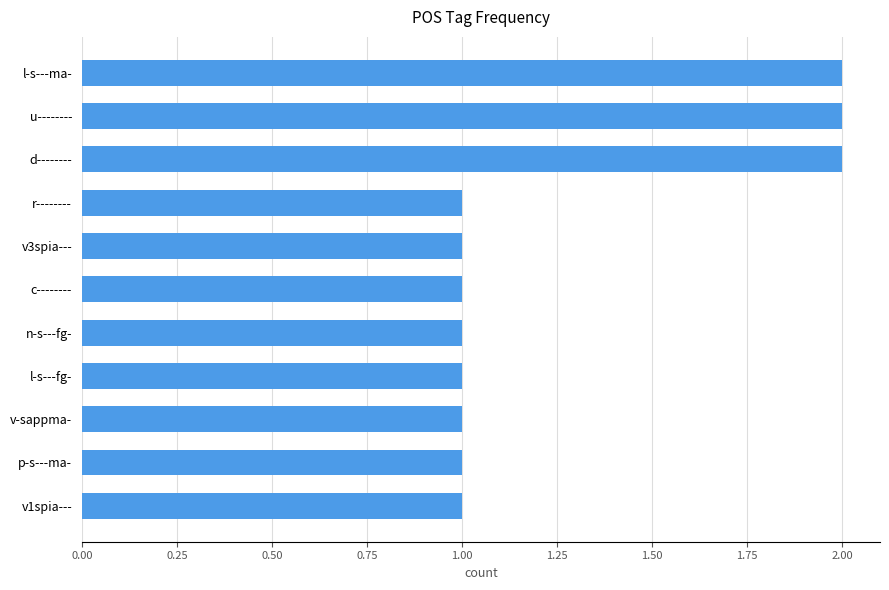

What is the ratio of the value at l-s---fg- to the value at v1spia---?

1.0